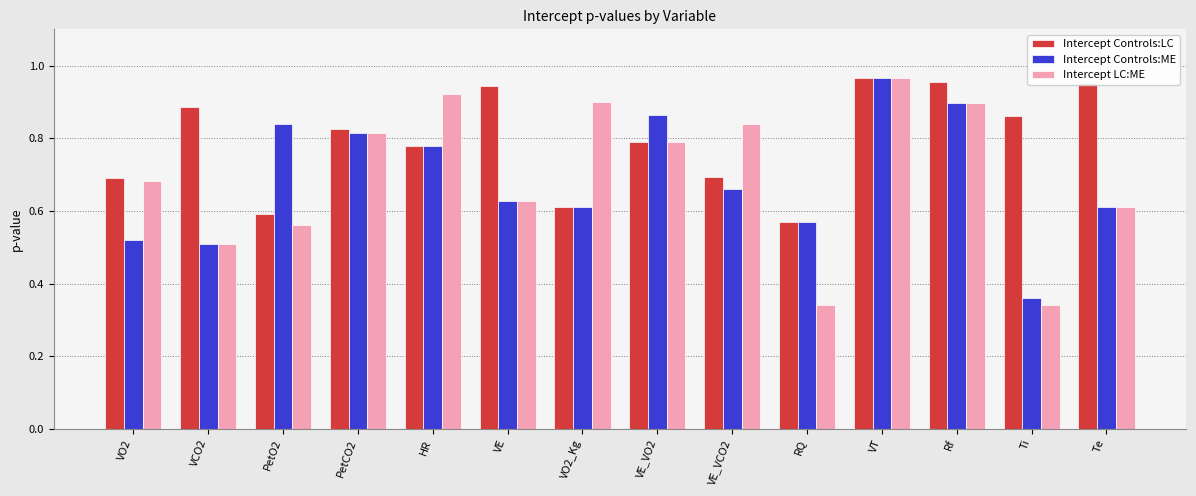

The Intercept LC:ME series shows 0.5 at Ti. True or false?

False